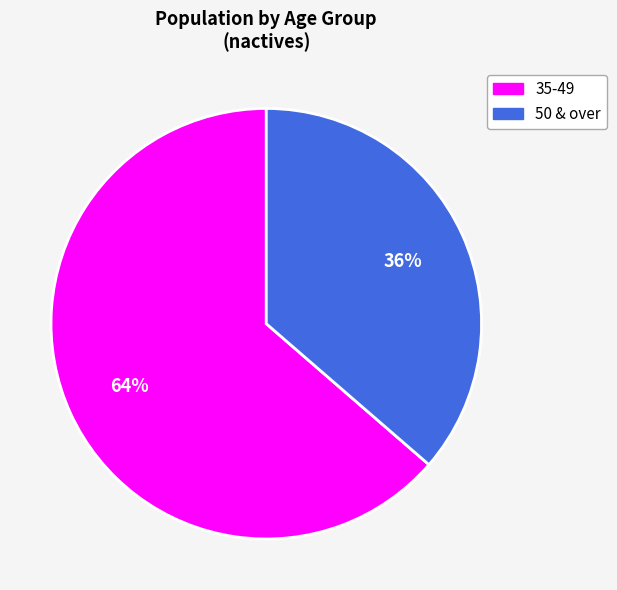

Count the number of slices in the pie.

2